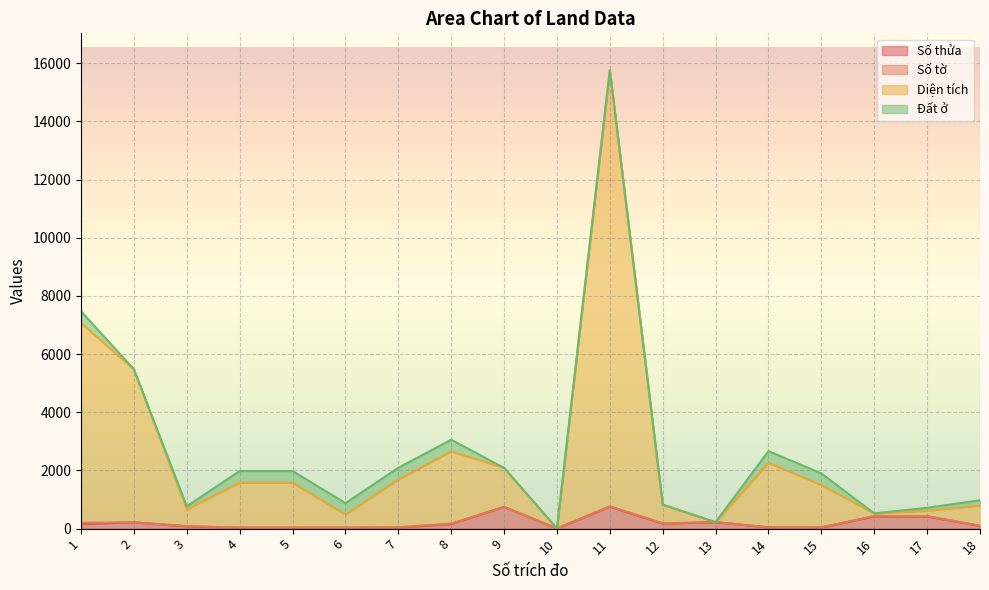

What is the highest value of the Số thửa series?

755.0